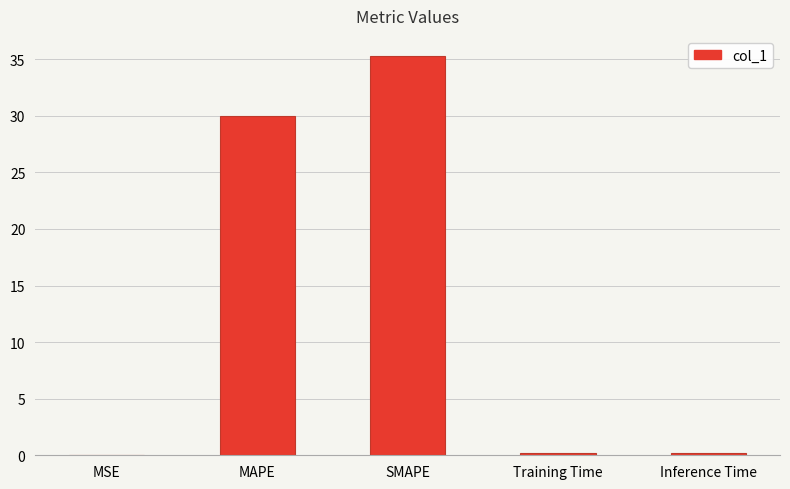

The value at MAPE is 30.0. True or false?

True